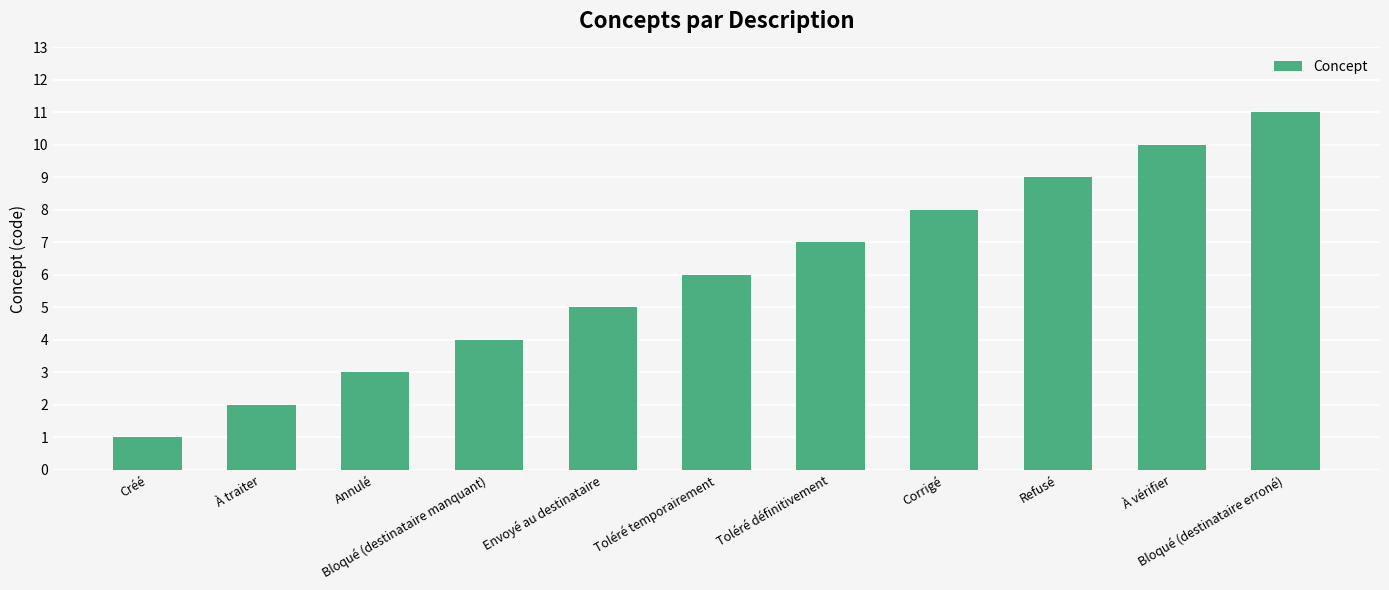

Does the chart contain stacked bars?

No